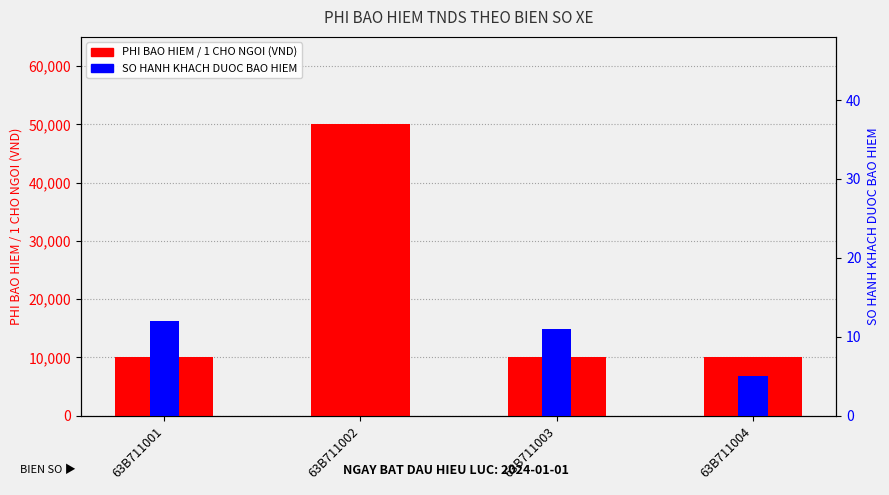

What is the difference between the highest and lowest values at 63B711004?

9995